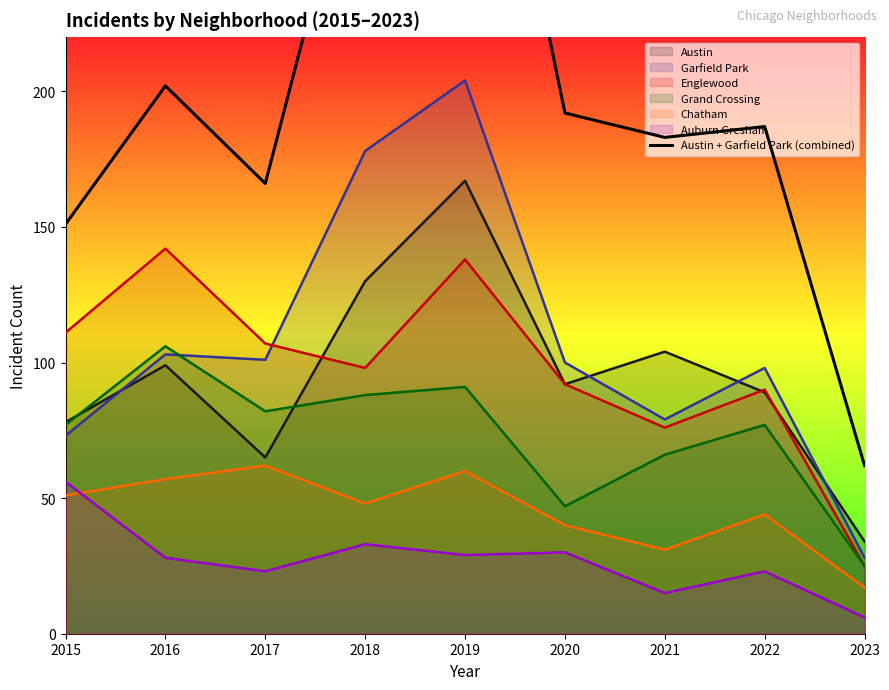

What is the average value?

202